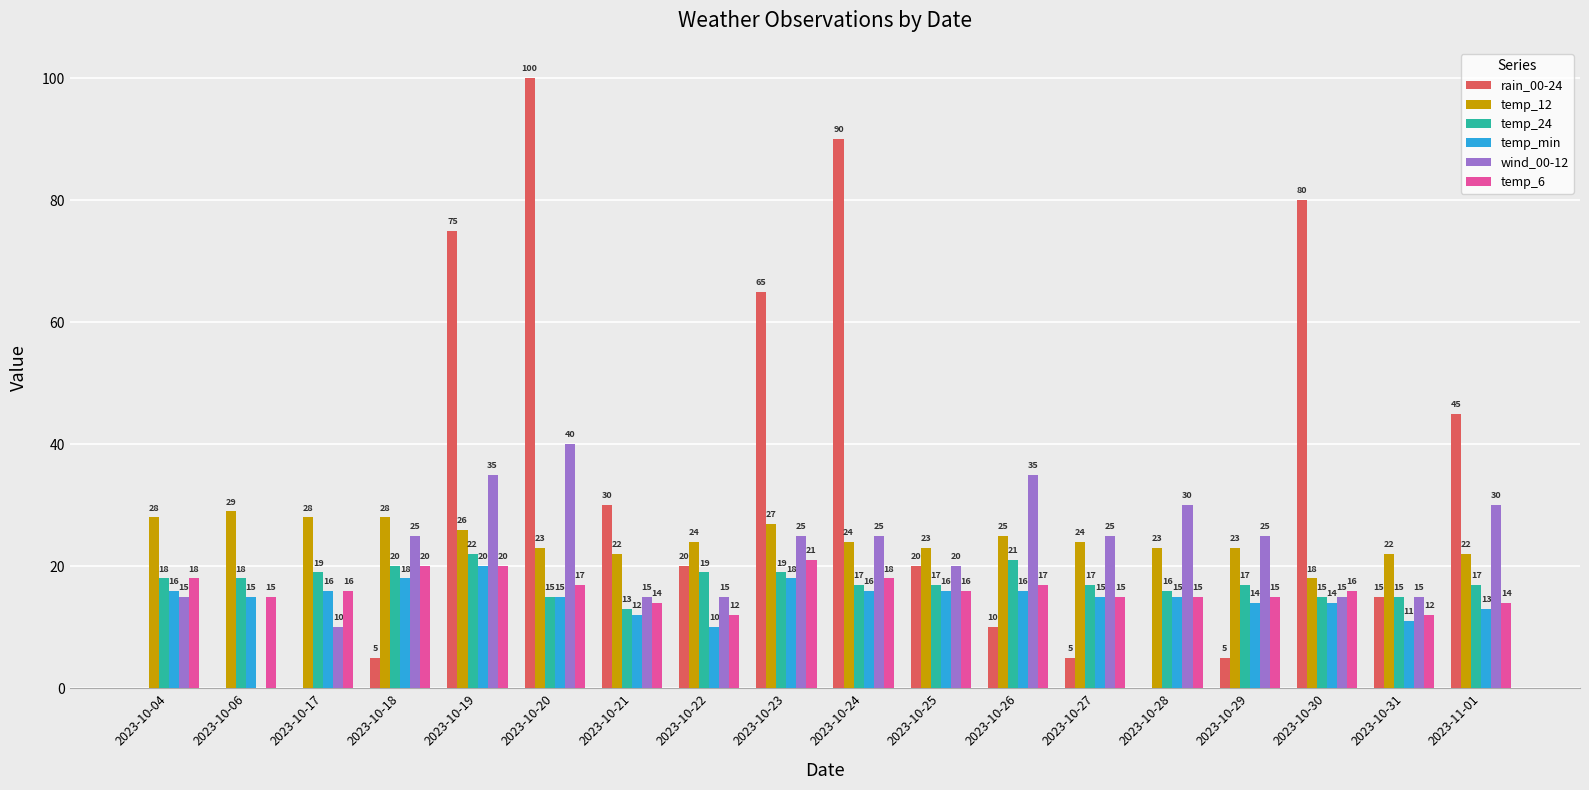

At which label does rain_00-24 reach its peak?

2023-10-20